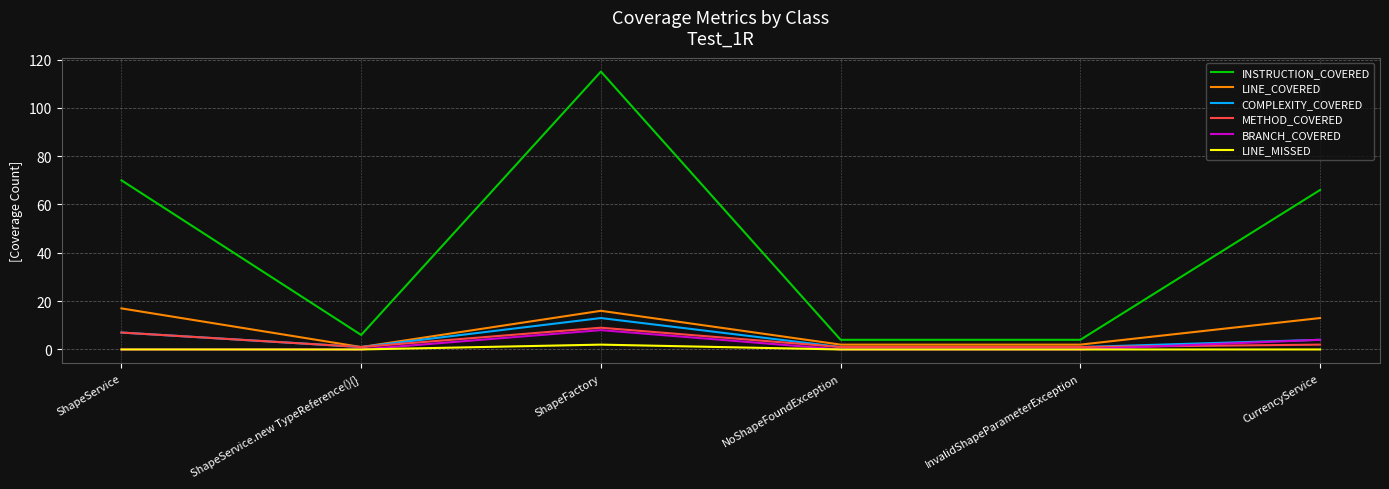

The INSTRUCTION_COVERED series shows 4 at NoShapeFoundException. True or false?

True